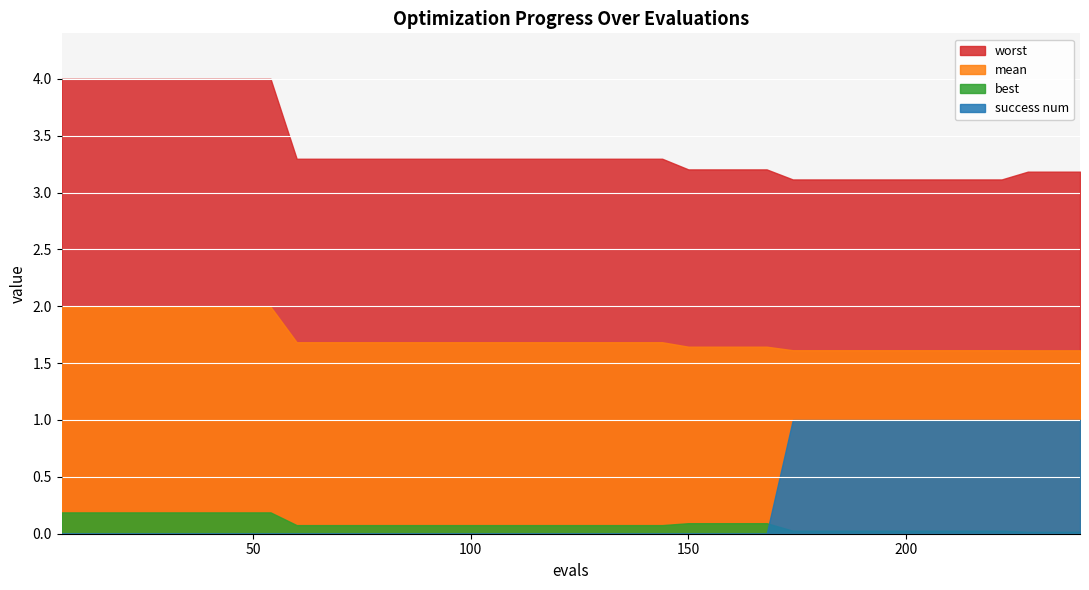

True or false: mean has more than 1 interior local peaks.

False